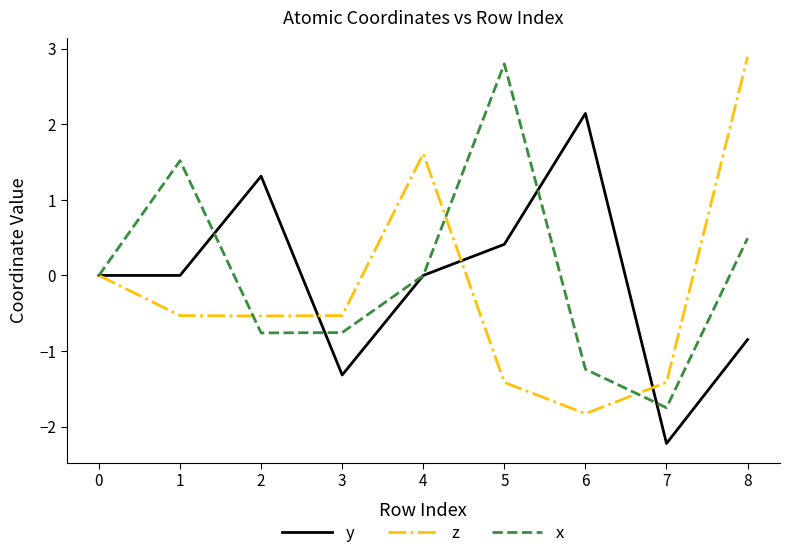

Is the value of x at 5 greater than the value of y at 1?

Yes